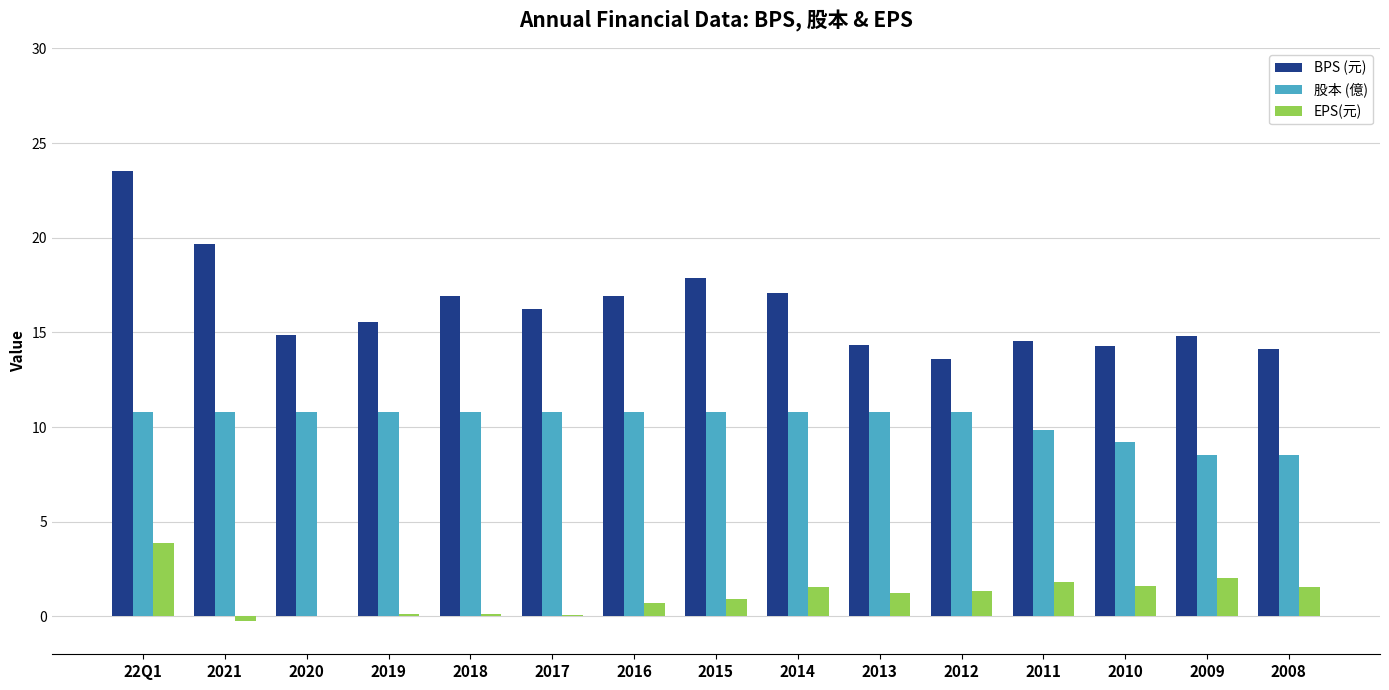

What are all the series names shown in the legend?

BPS (元), 股本 (億), EPS(元)